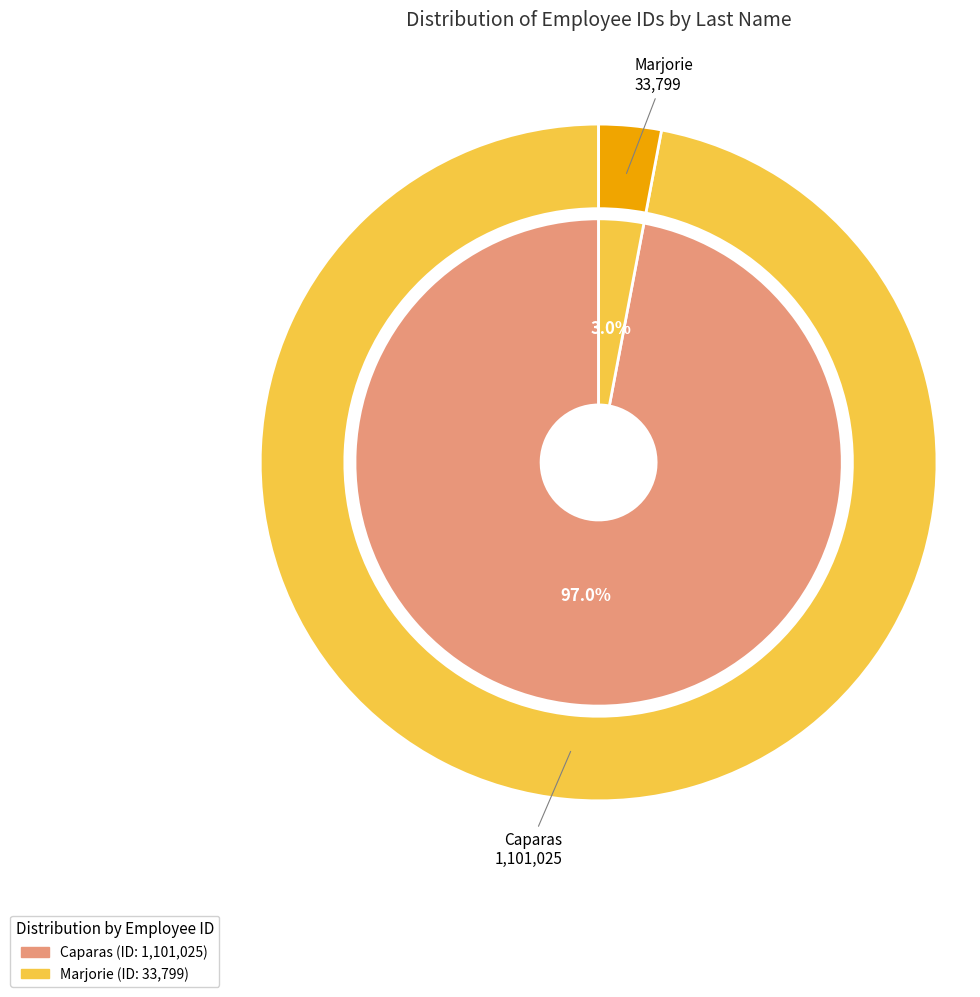

Which slice is the smallest?

Marjorie